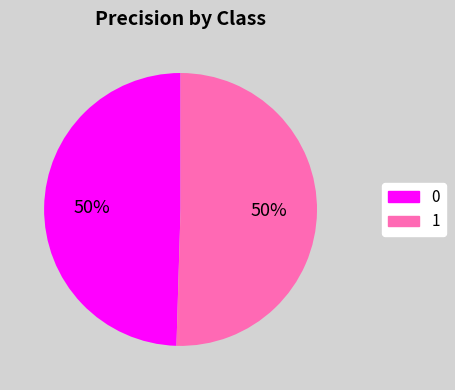

How many slices are in this pie chart?

2